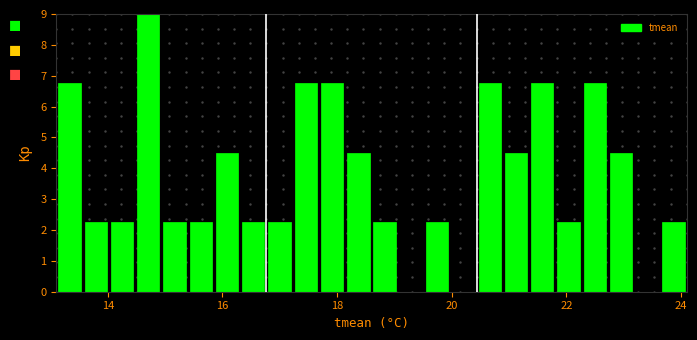

Around what value on the x-axis is the tallest bar? Give the approximate position of its centre, as read against the axis.

14.8